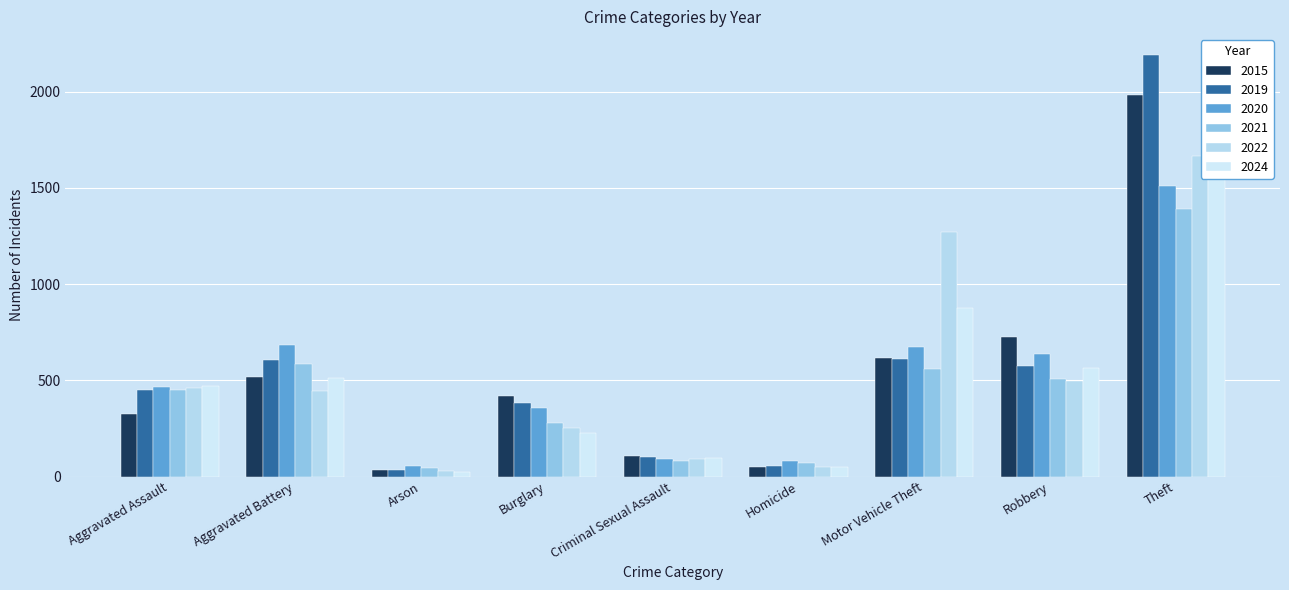

How many categories are shown in the chart?

9